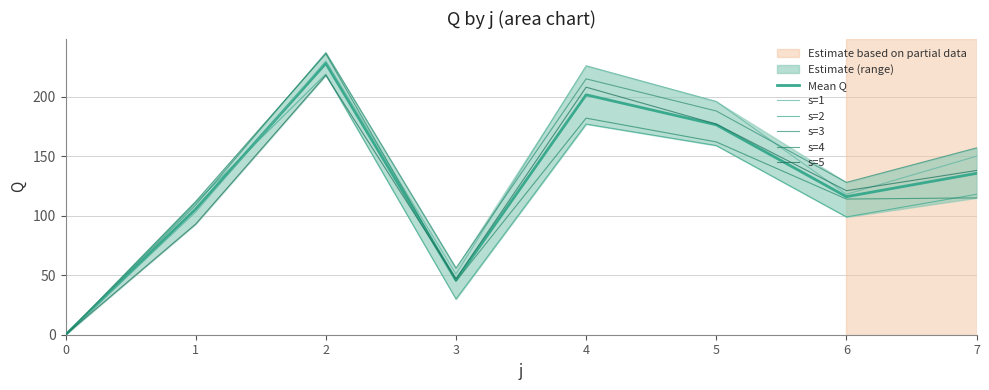

Is it true that s=3 equals 91.2 at 3?

False